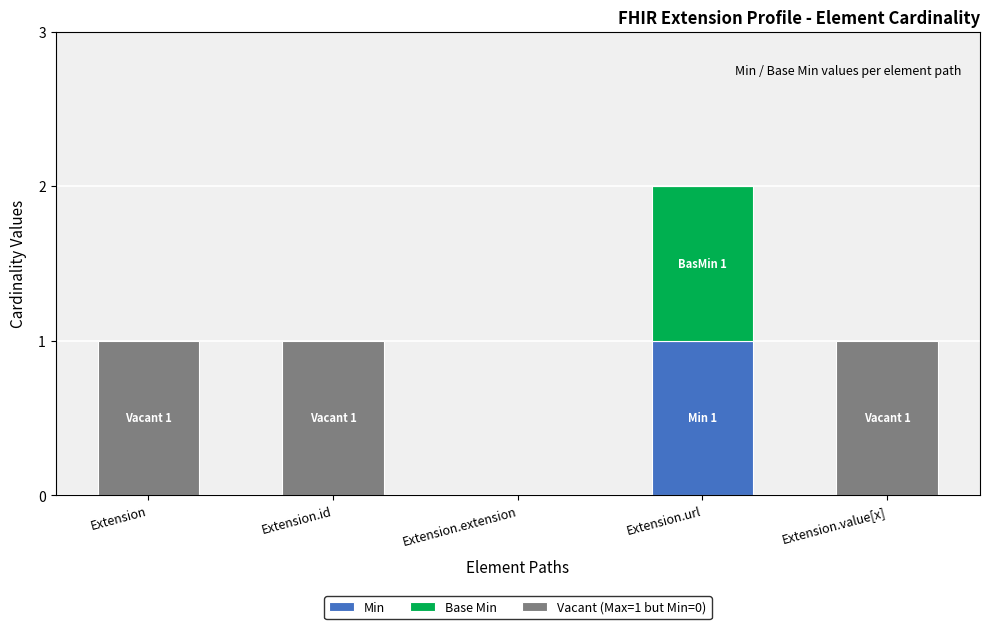

Is it true that Min equals 0 at Extension.value[x]?

True